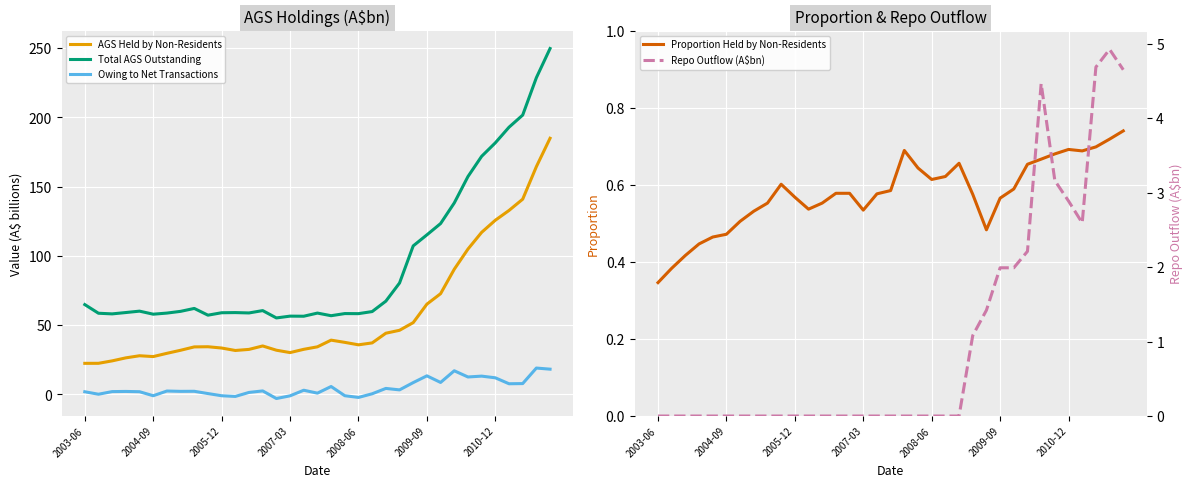

The Total AGS Outstanding series shows 30.9 at 2003-06. True or false?

False